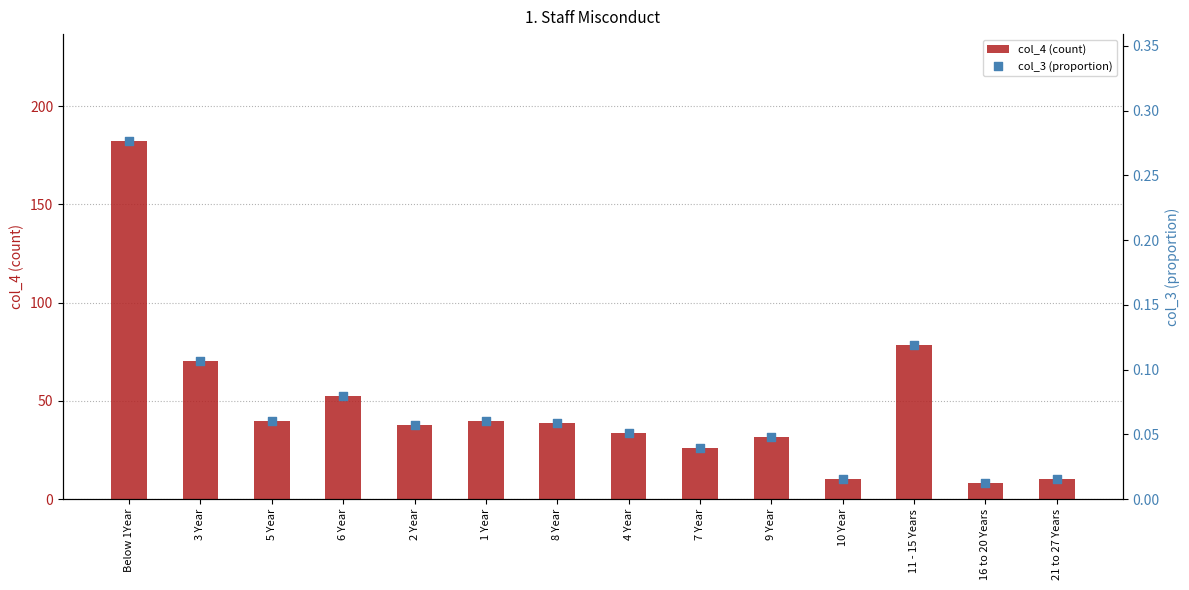

What is the total value across all series at 7 Year?

26.2